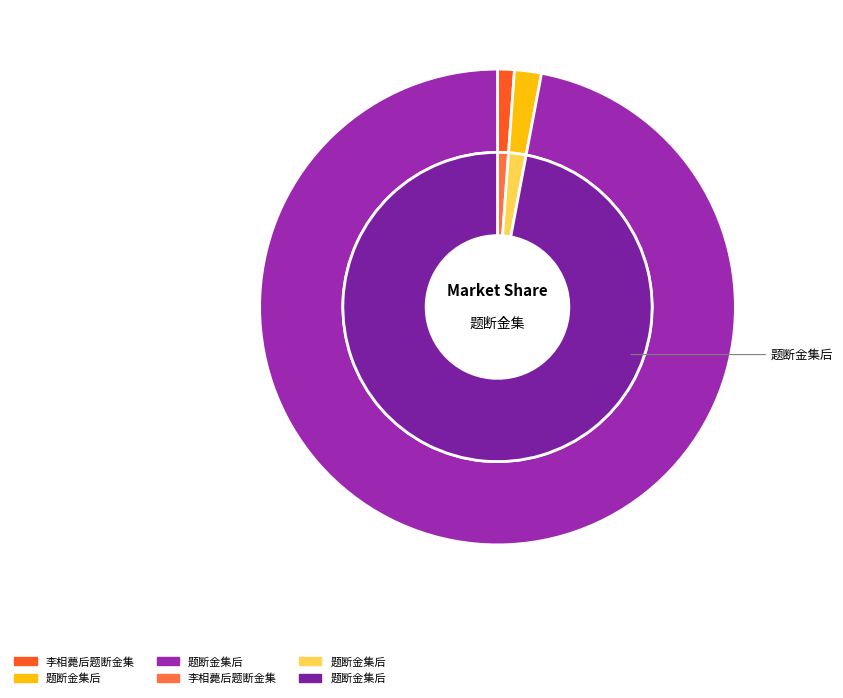

Which category accounts for the majority?

题断金集后